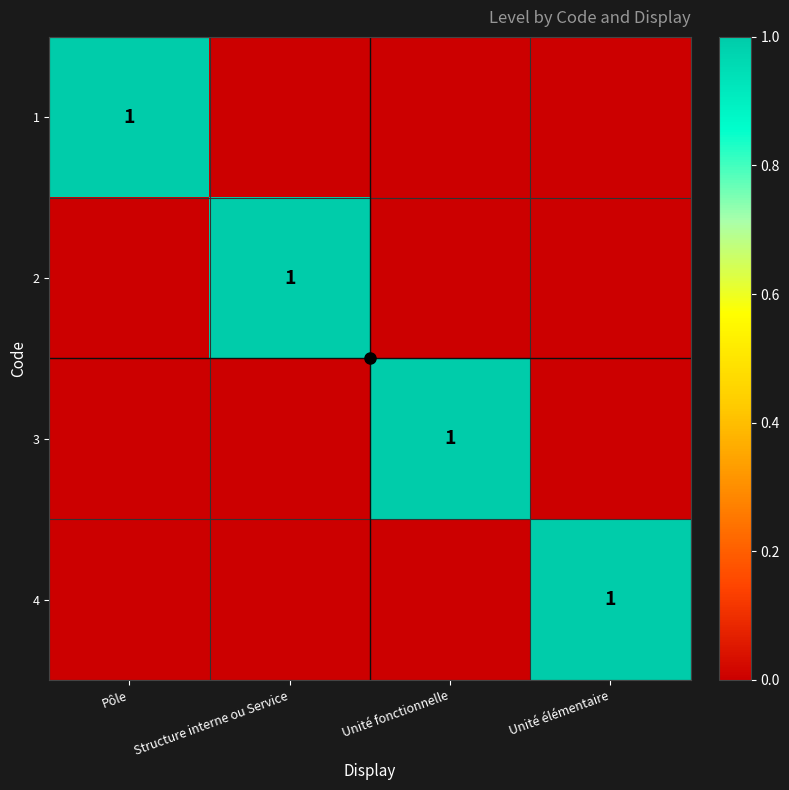

Is it true that 4 equals 1 at Unité élémentaire?

True